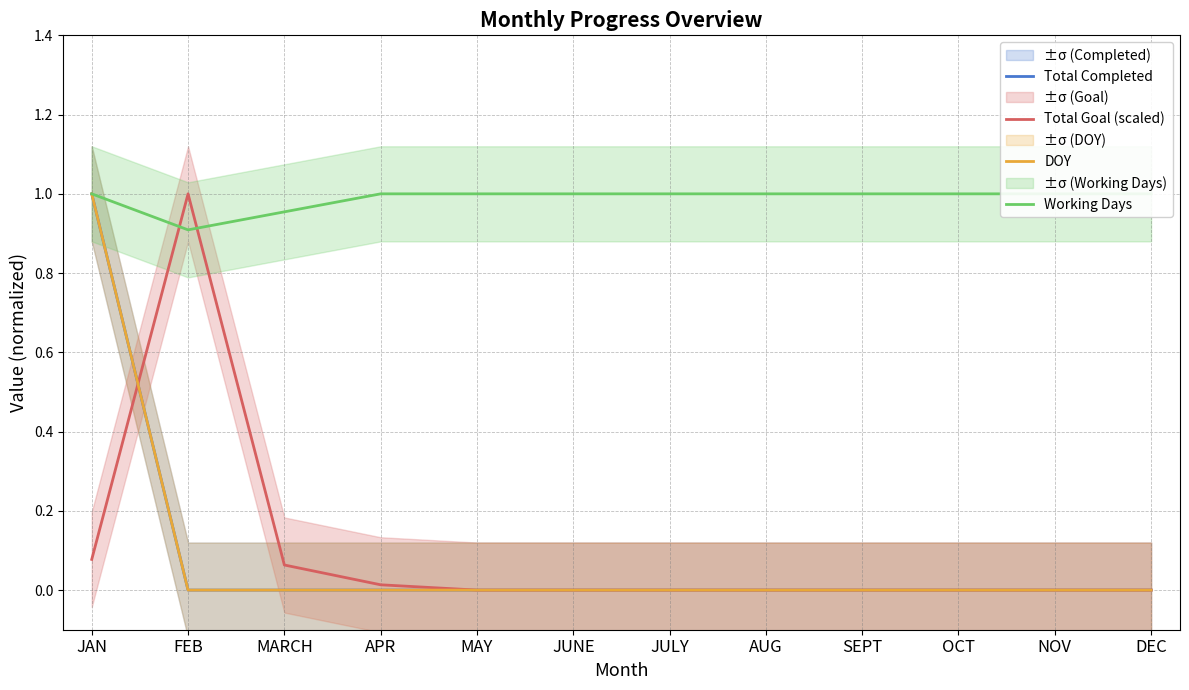

At which label does Working Days reach its minimum?

FEB